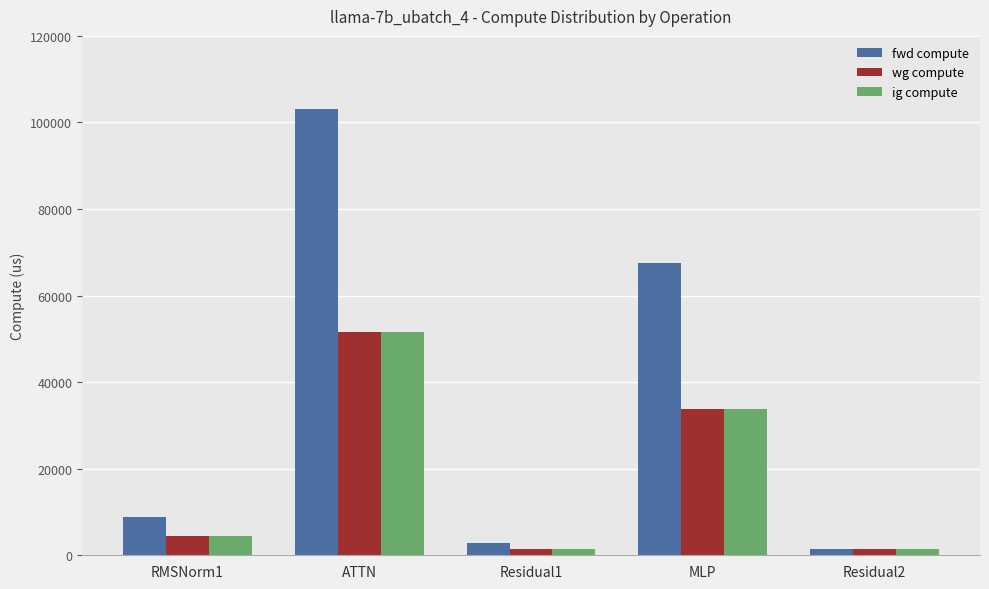

Reading left to right, extract all data points from this chart.

fwd compute: RMSNorm1=8786.5	ATTN=103150.9	Residual1=2727.3	MLP=67514.6	Residual2=1363.6
wg compute: RMSNorm1=4393.3	ATTN=51575.4	Residual1=1363.6	MLP=33757.3	Residual2=1363.6
ig compute: RMSNorm1=4393.3	ATTN=51575.4	Residual1=1363.6	MLP=33757.3	Residual2=1363.6